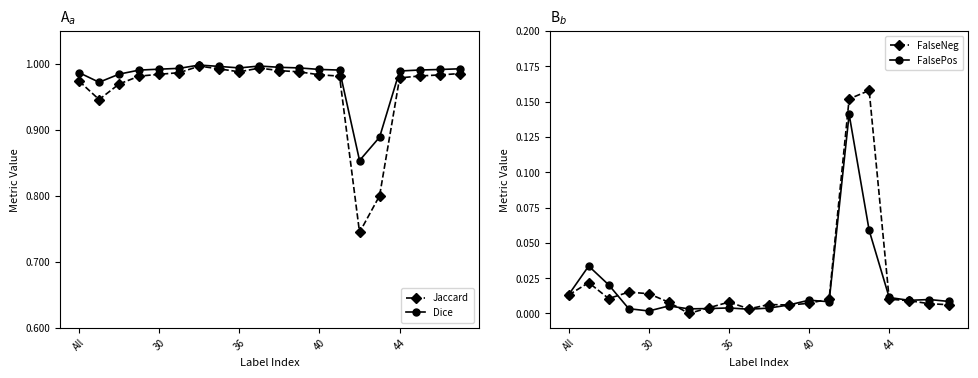

True or false: Dice has more than 0 interior local peaks.

True